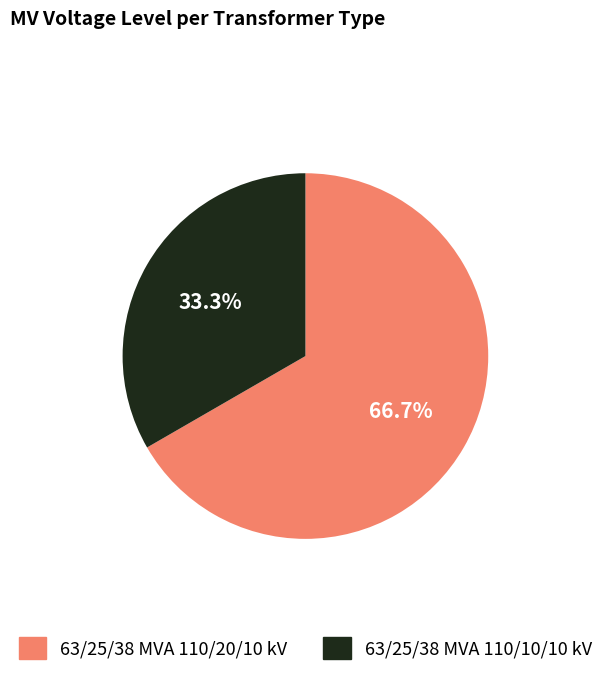

What is the total percentage of 63/25/38 MVA 110/20/10 kV and 63/25/38 MVA 110/10/10 kV?

100.0%